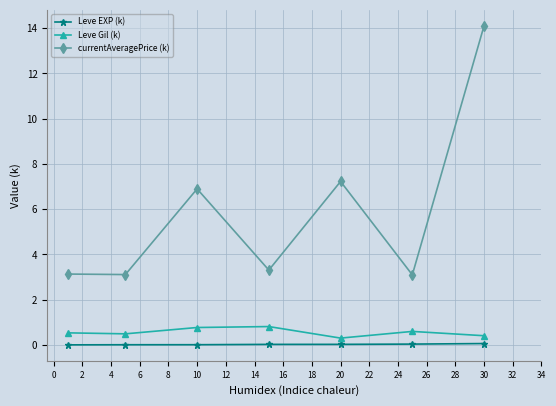

Count the number of data series in this chart.

3